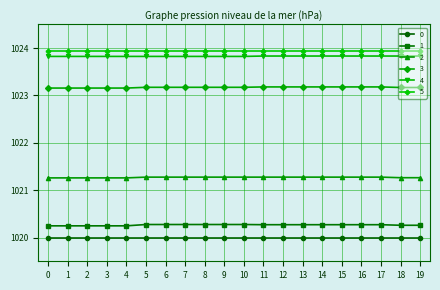

Count the number of data series in this chart.

6